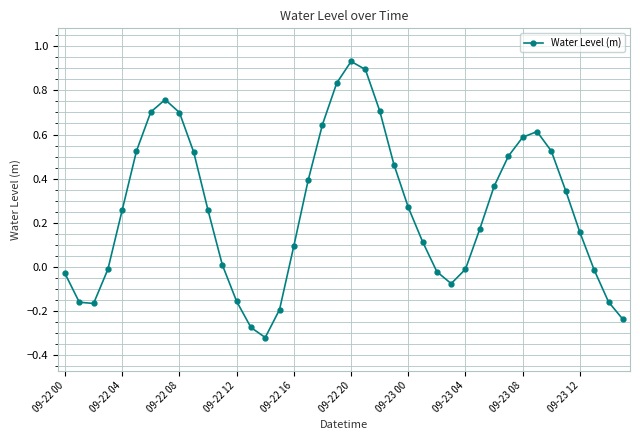

True or false: there are more than 0 points higher than both neighbors.

True